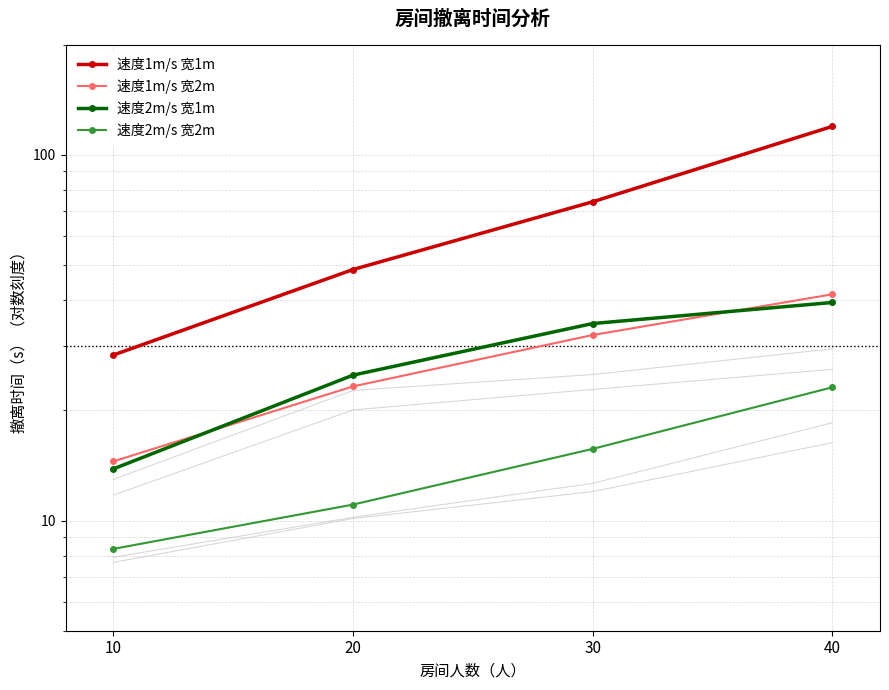

How many values in the 速度1m/s 宽1m series exceed 74?

2